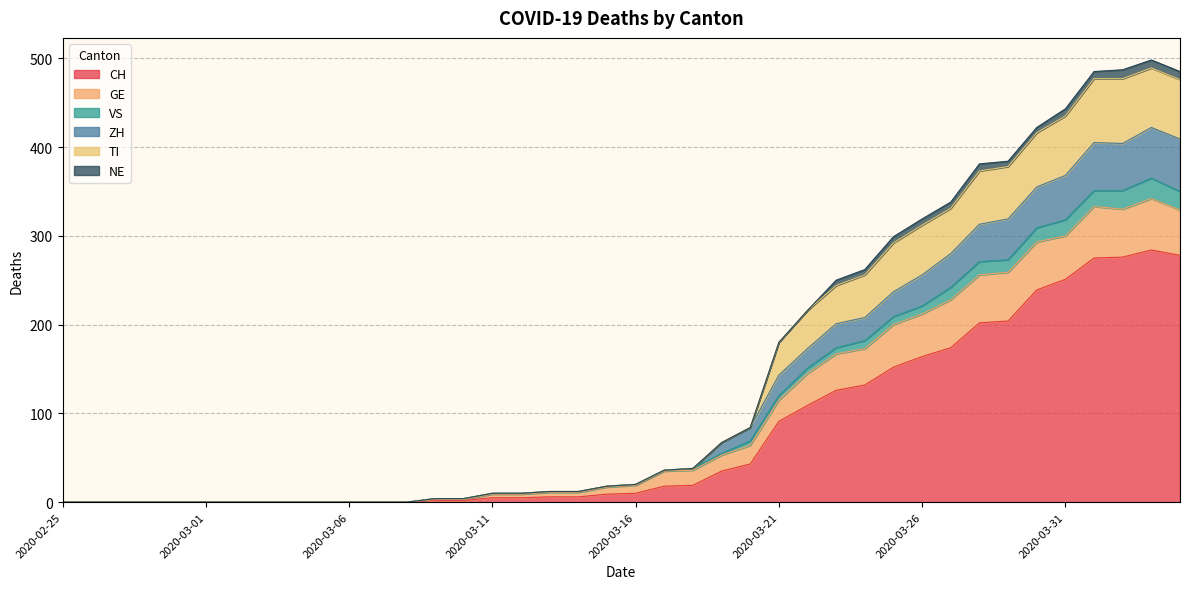

What is the maximum value for CH?

284